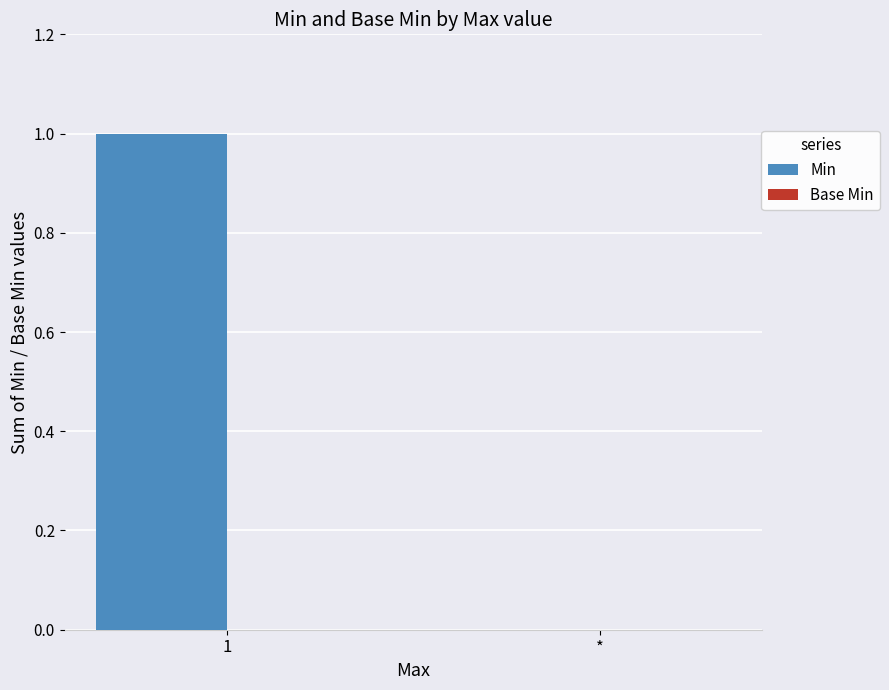

The chart shows a value of 1 at *. True or false?

False